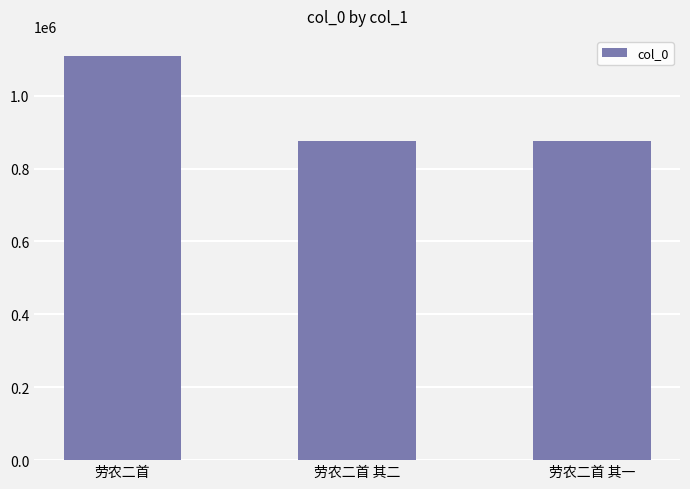

How many bars are there in total?

3